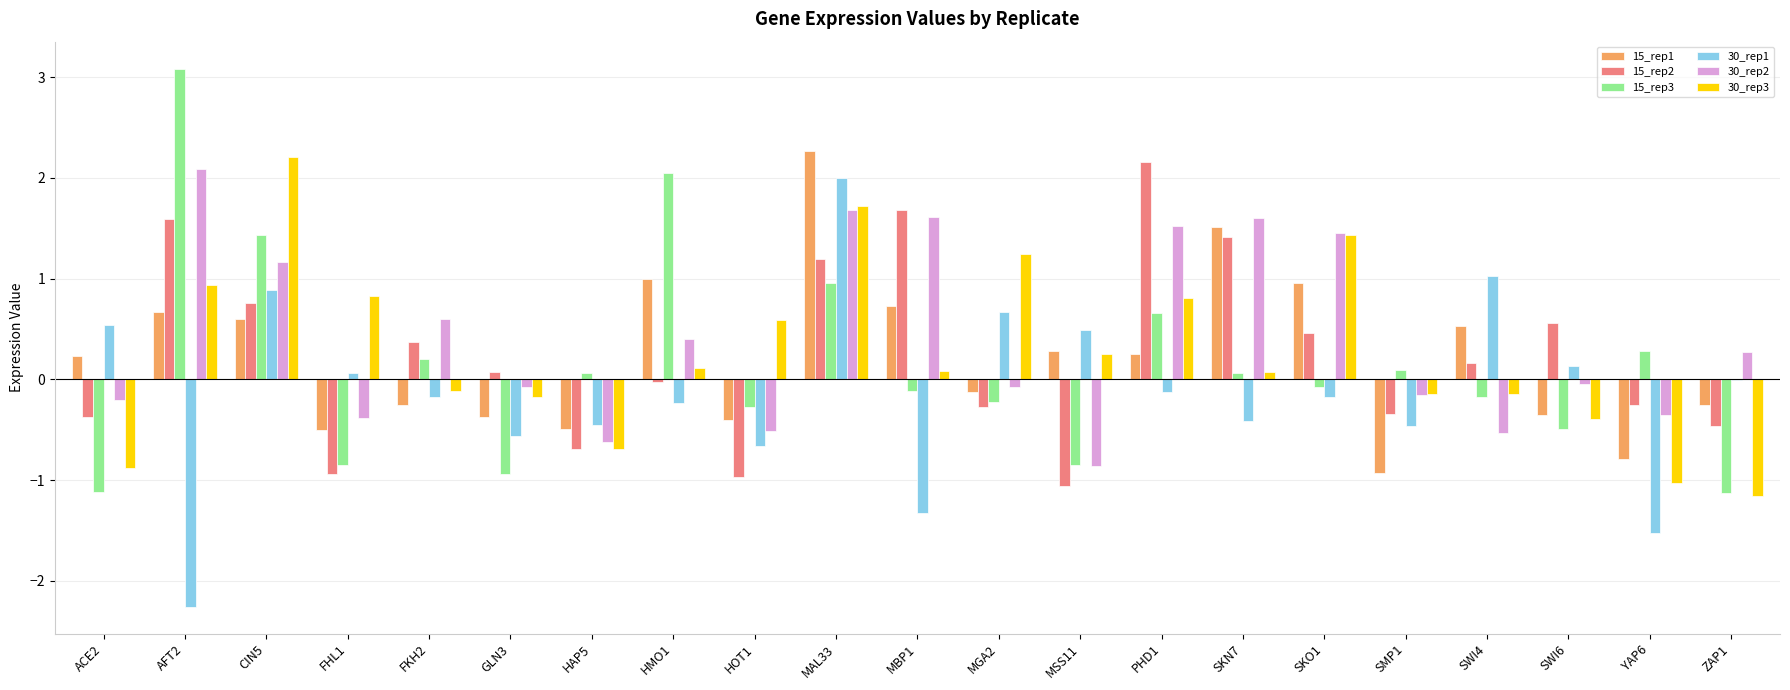

Count the number of data series in this chart.

6